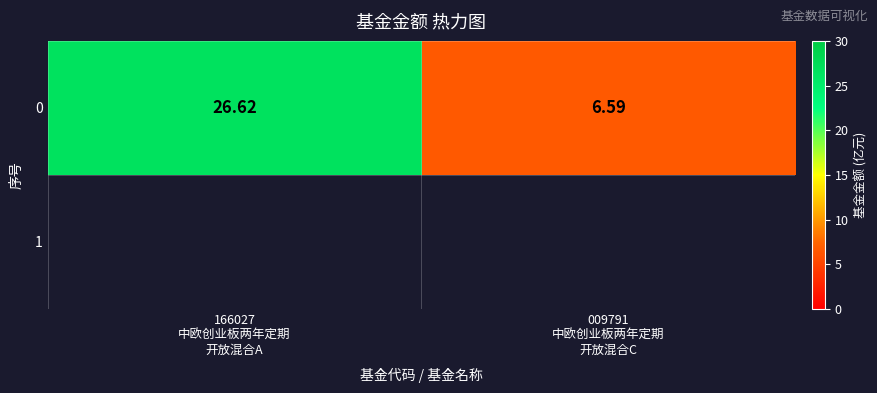

Which has a higher value, 009791
中欧创业板两年定期
开放混合C or 166027
中欧创业板两年定期
开放混合A?

166027
中欧创业板两年定期
开放混合A